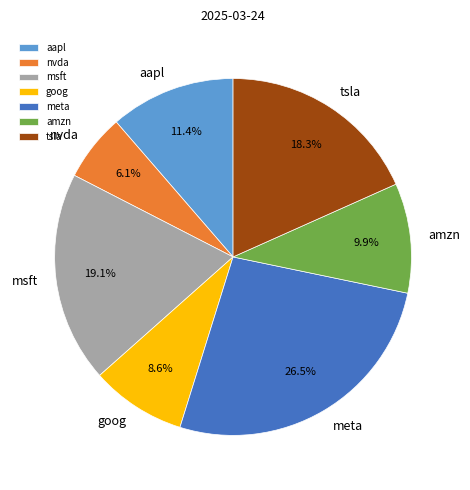

The msft slice represents 19% of the pie. True or false?

True